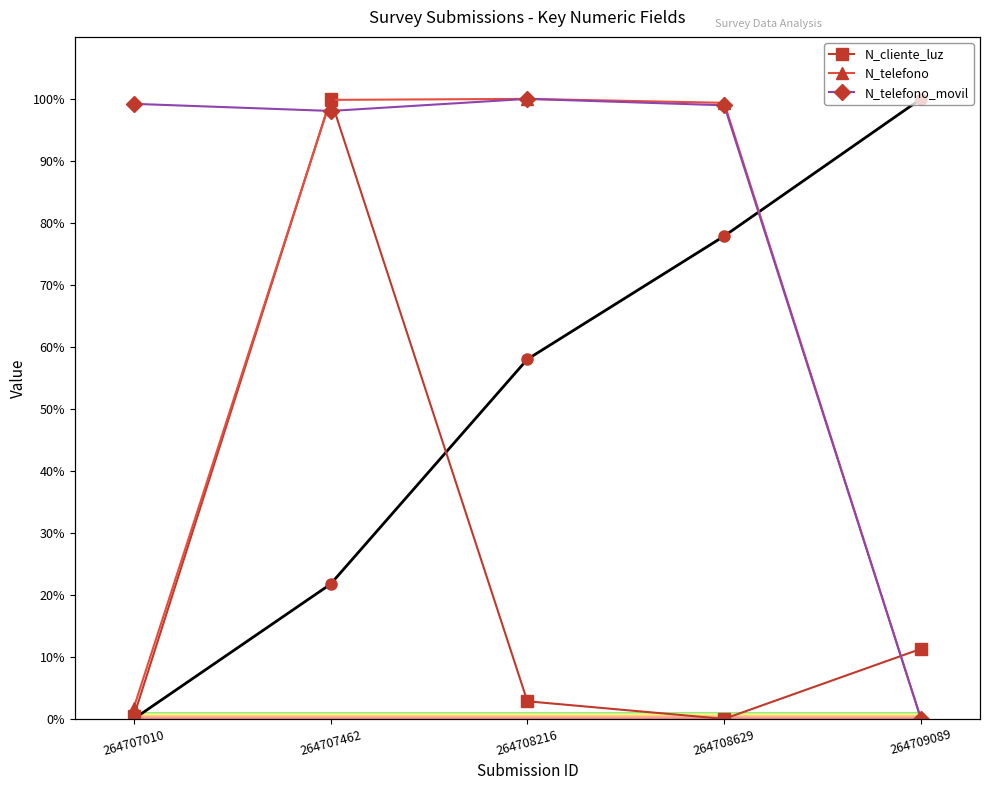

Read the _id value at 264707462.

21.7